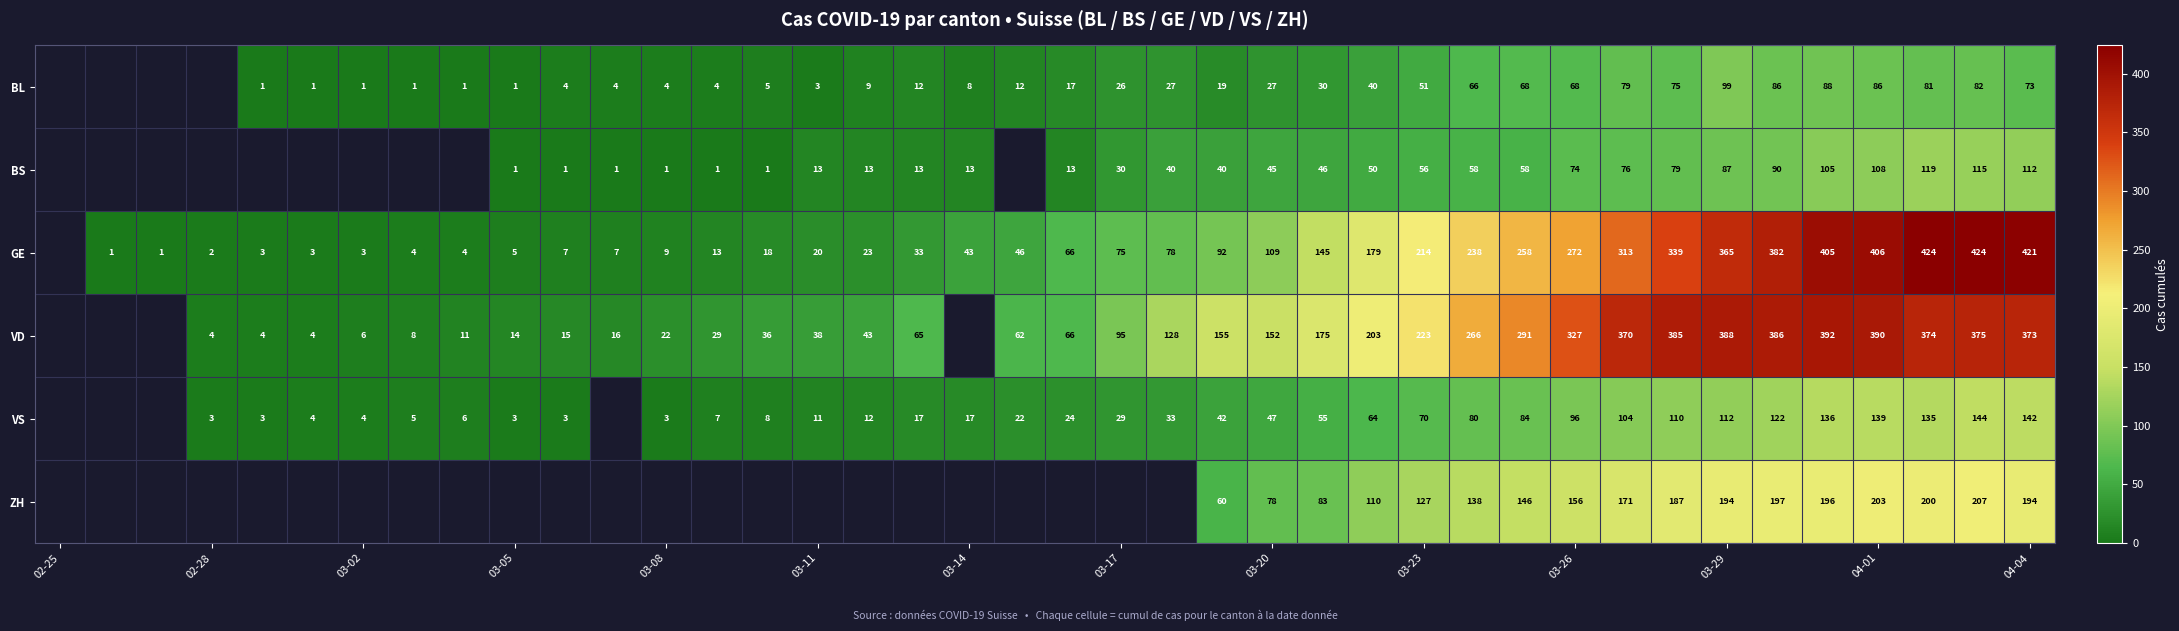

The BS series shows 43 at 03-17. True or false?

False